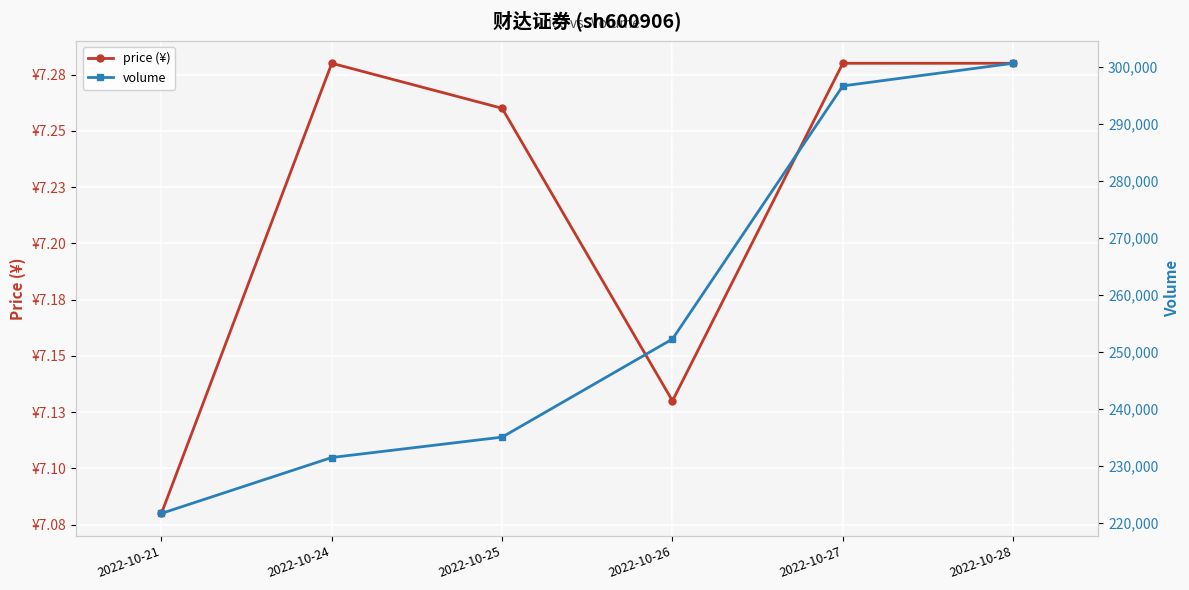

Between 2022-10-27 and 2022-10-26, which is larger?

2022-10-27